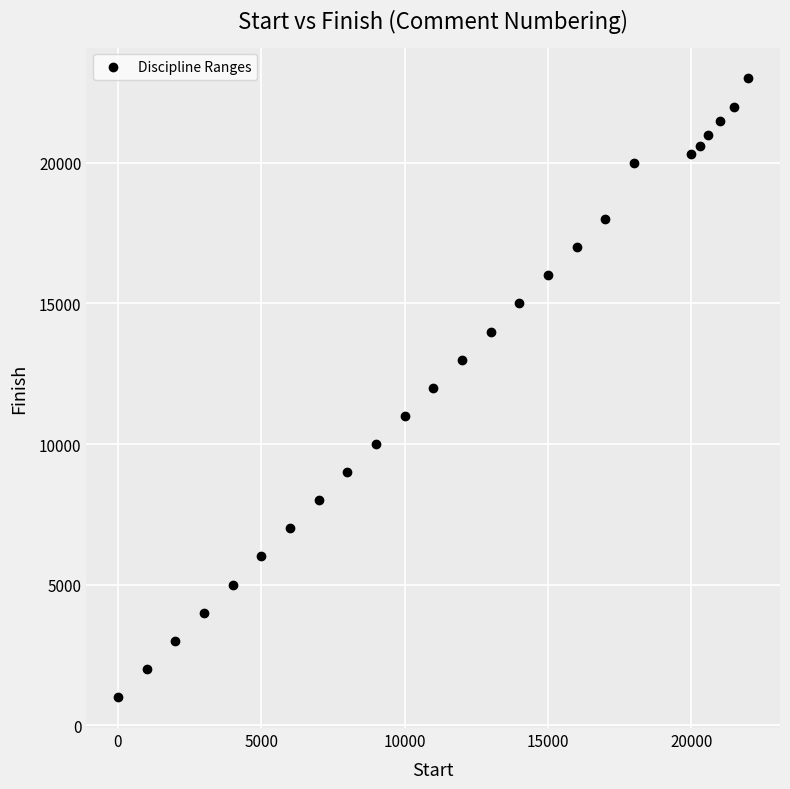

What is the range of X values (max minus min)?

22000